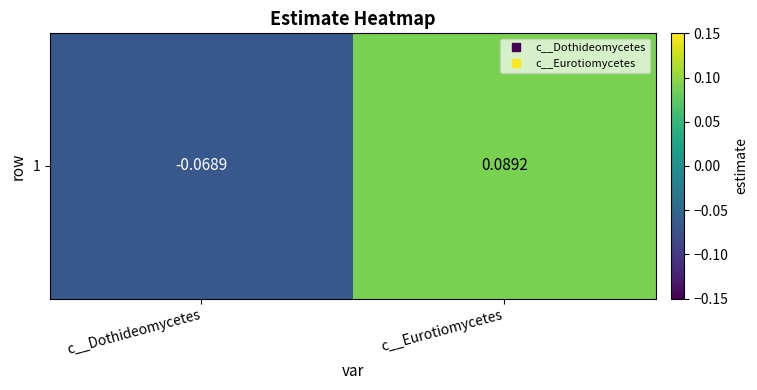

Reading left to right, list all the values displayed in this chart.

c__Dothideomycetes=-0.1	c__Eurotiomycetes=0.1